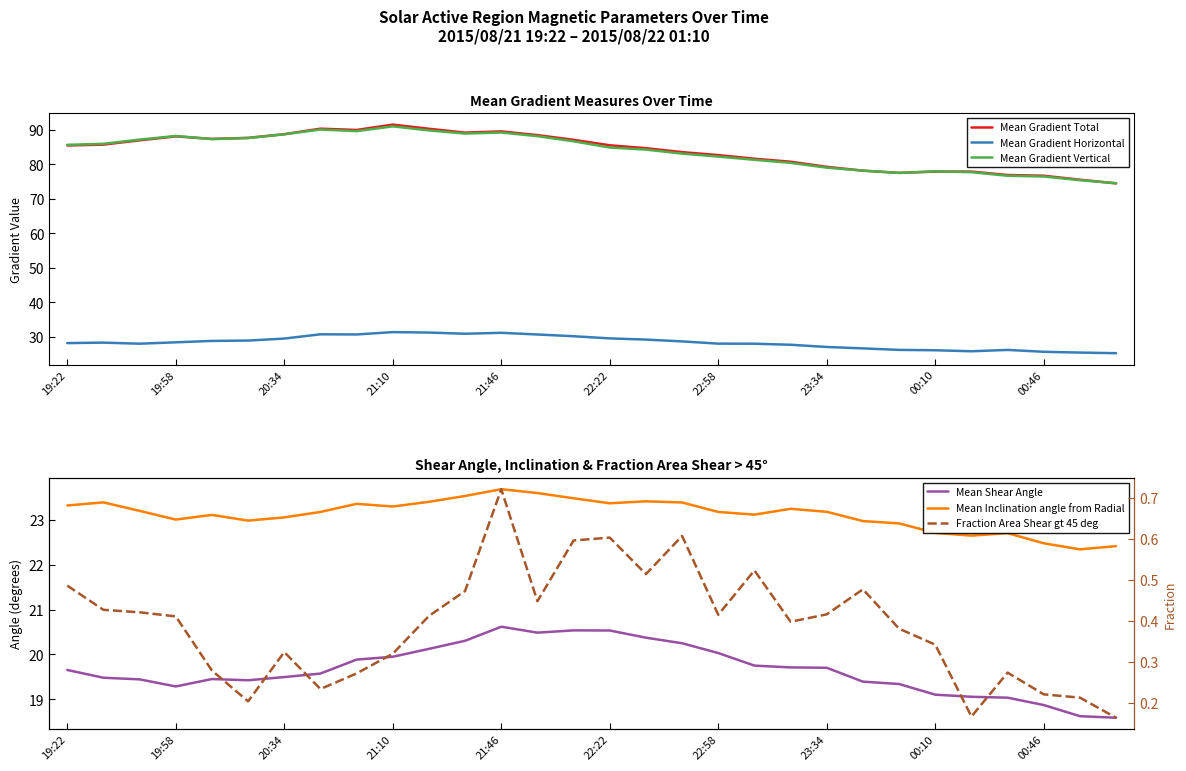

True or false: Mean Shear Angle and Mean Inclination angle from Radial intersect in this chart.

False